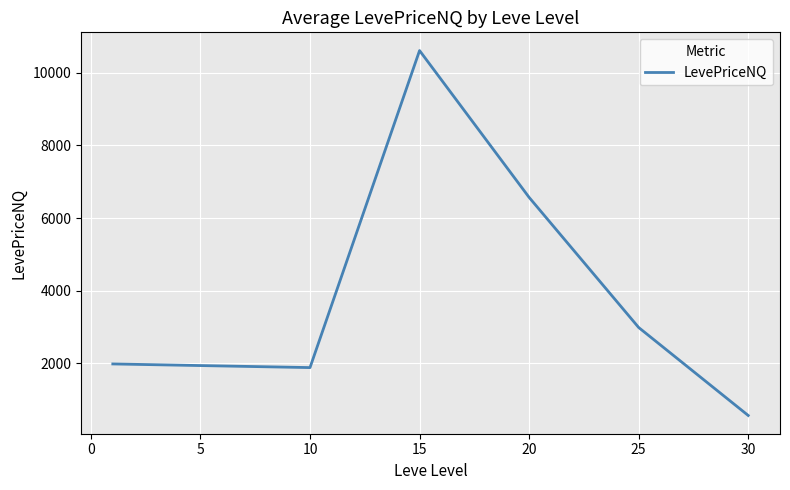

What is the maximum value shown in the chart?

10610.0